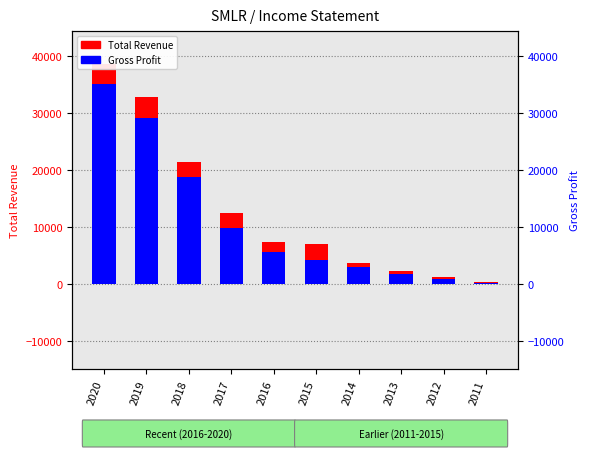

The value of Total Revenue at 2020 is 38600. True or false?

True